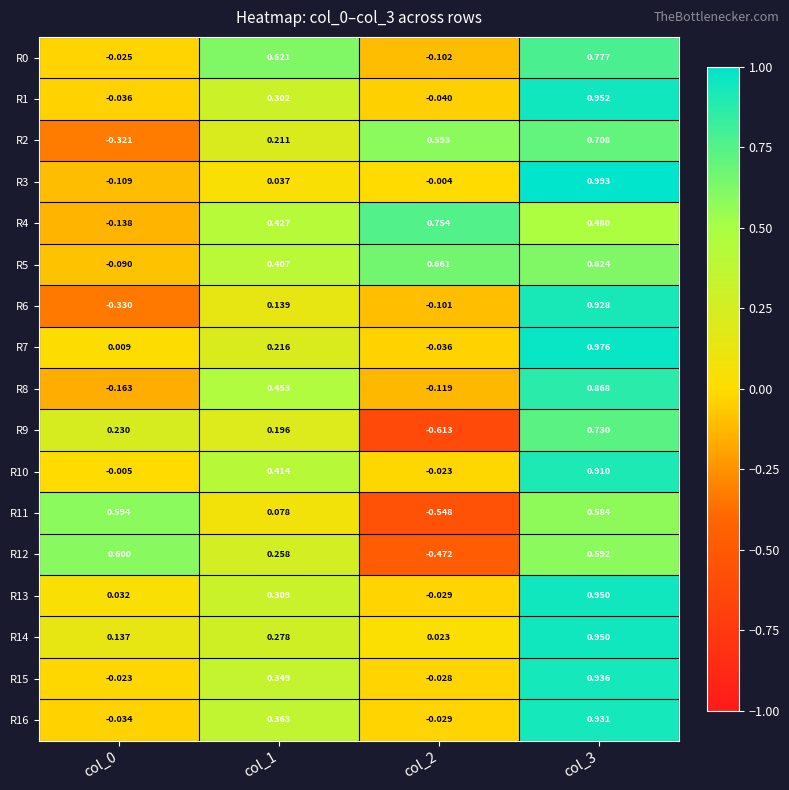

Is the value of R0 at col_0 greater than the value of R11 at col_2?

Yes